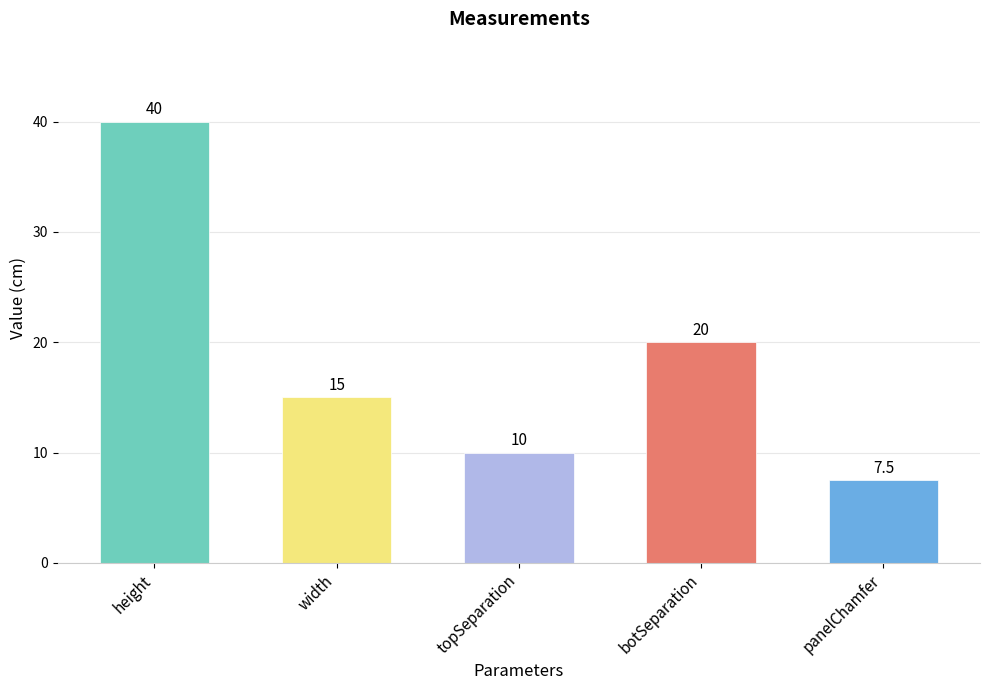

What position from the left is botSeparation?

4